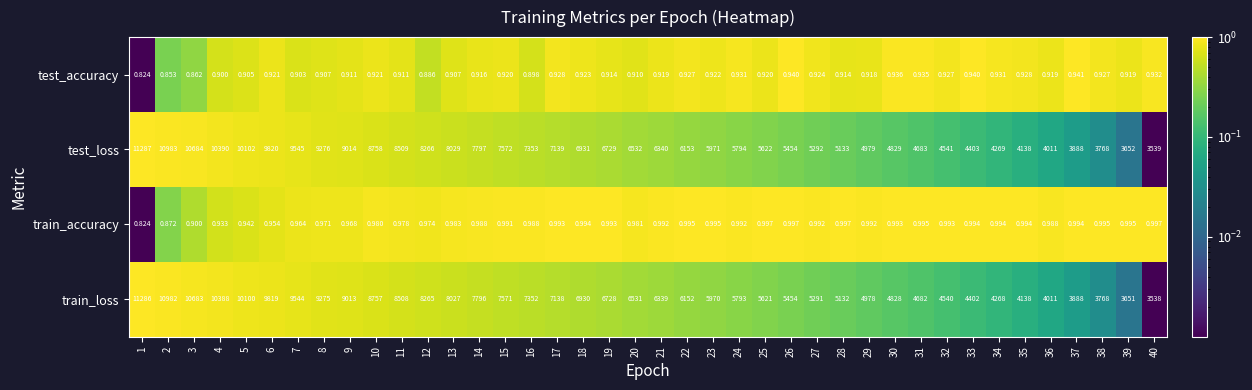

Which series changed the most between 26 and 40?

train_loss